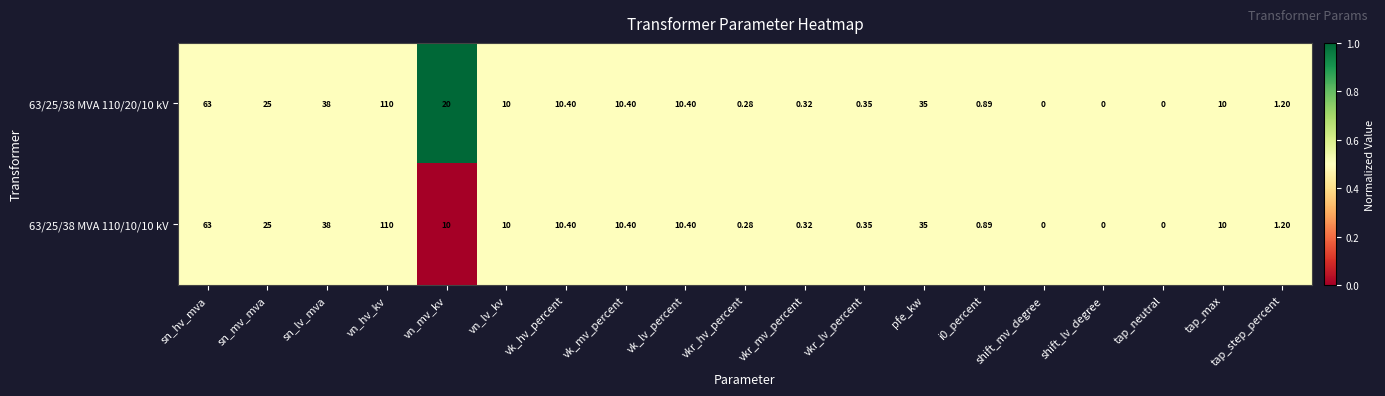

At which category is the sum across all series the highest?

vn_hv_kv